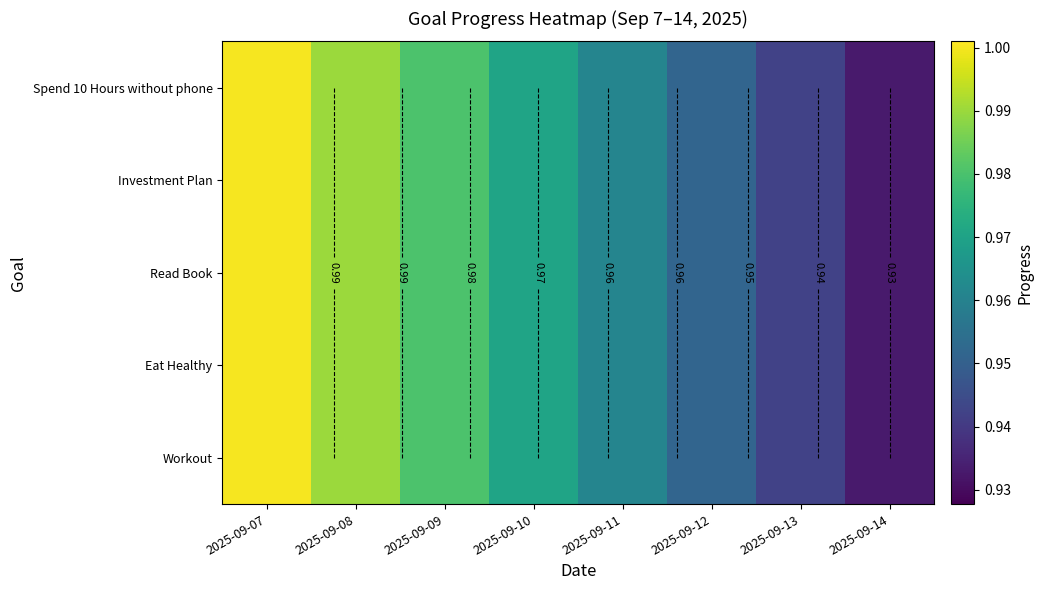

List the series in order of their peak value, lowest first.

Workout, Eat Healthy, Read Book, Investment Plan, Spend 10 Hours without phone